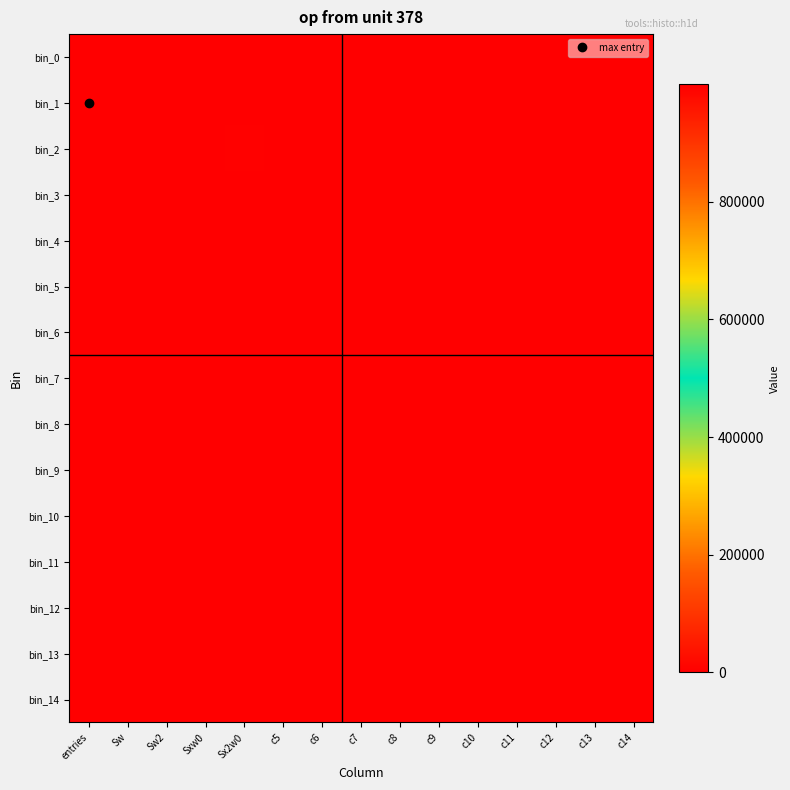

At how many categories does at least one series exceed 668068?

3